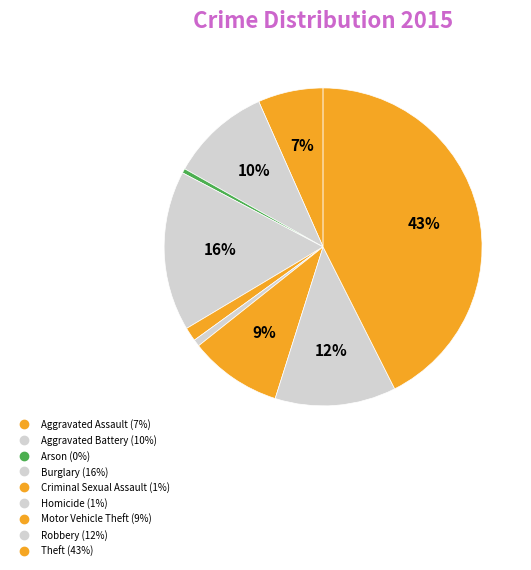

Rank the categories by value from lowest to highest.

Arson, Homicide, Criminal Sexual Assault, Aggravated Assault, Motor Vehicle Theft, Aggravated Battery, Robbery, Burglary, Theft